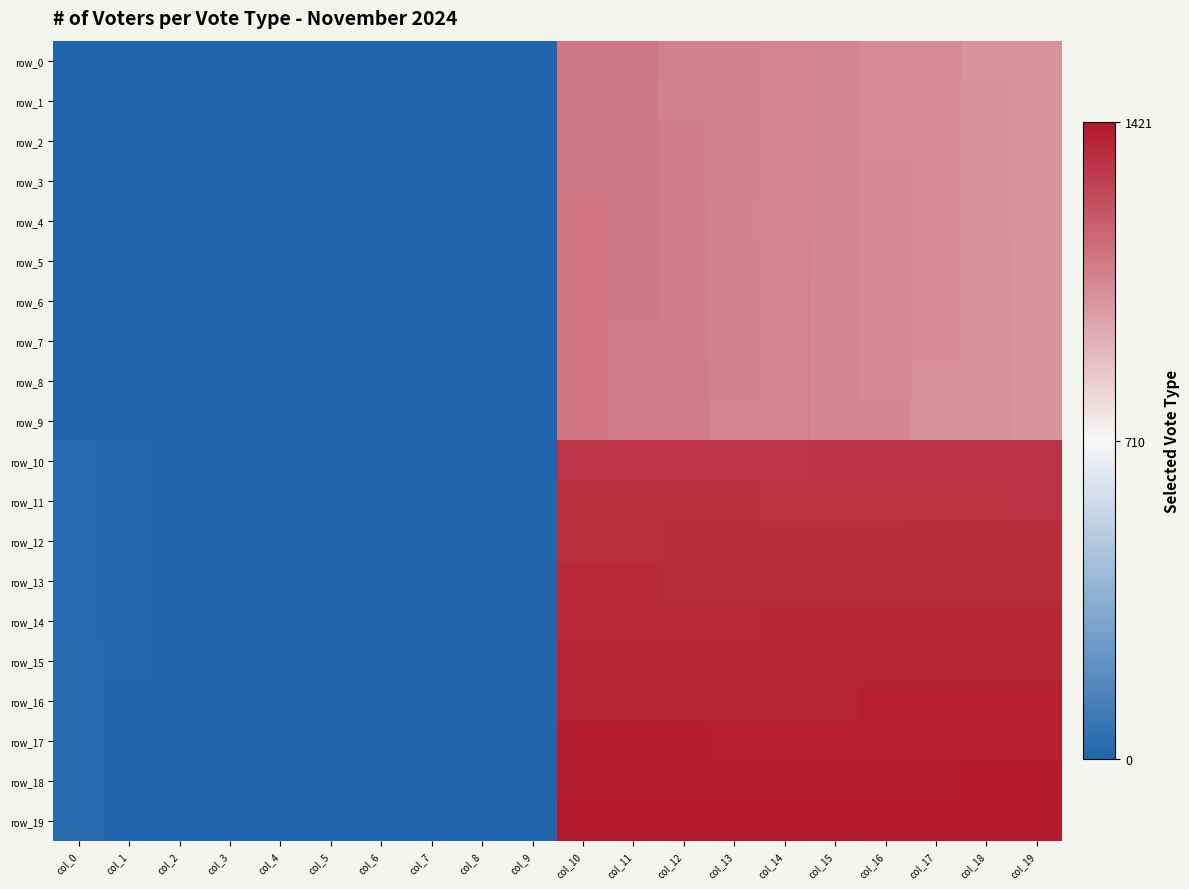

Between col_11 and col_1, which is larger?

col_11